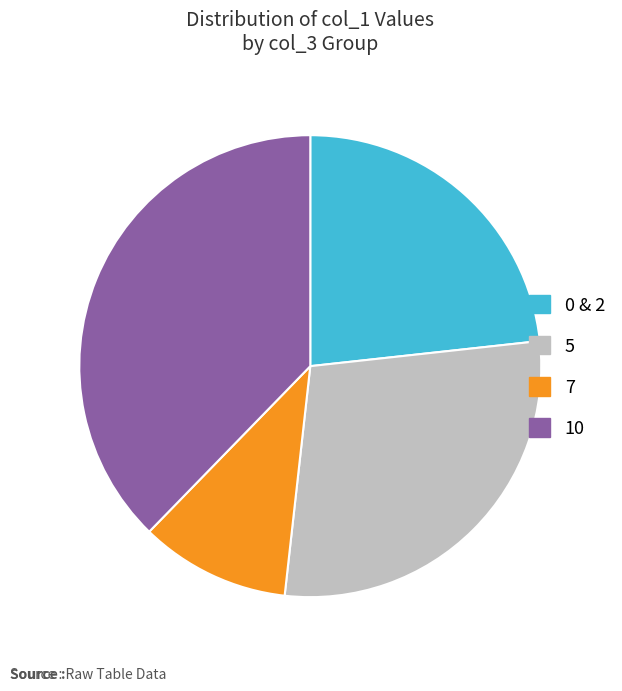

Is there a majority slice in this chart?

No